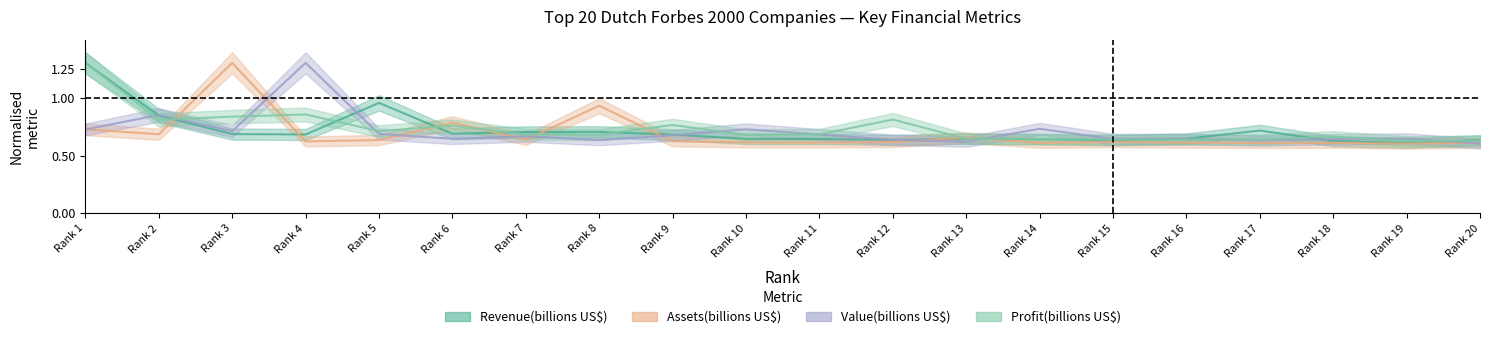

True or false: Assets(billions US$) has more than 2 interior local peaks.

True